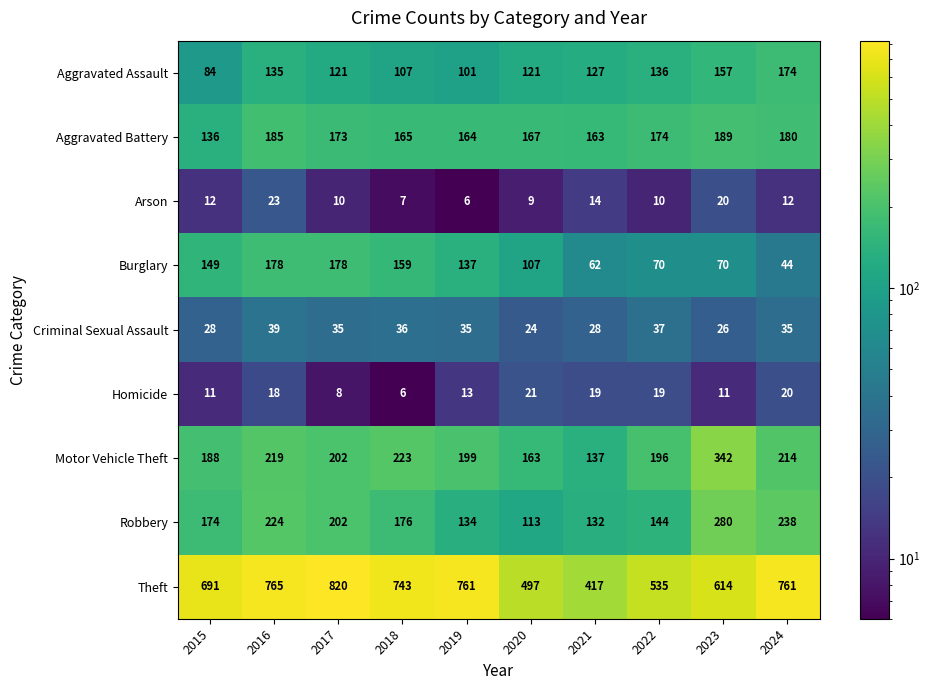

Which series has the largest total across all categories?

Theft